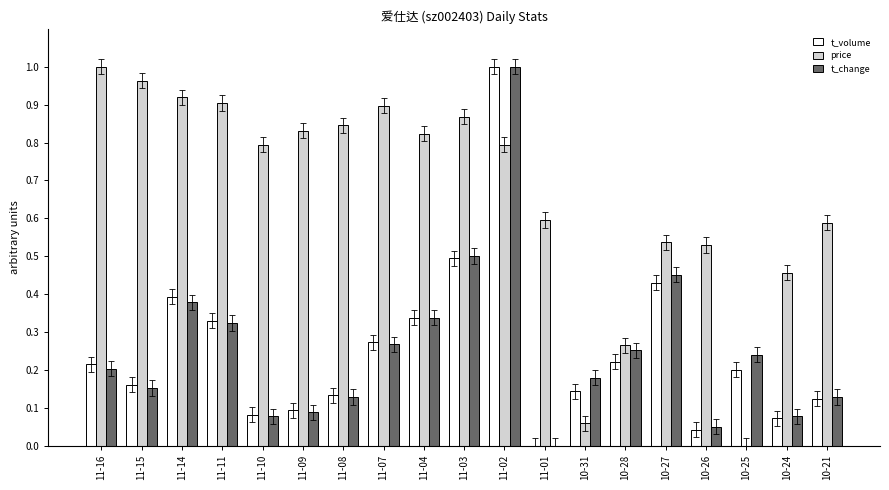

Between 11-07 and 10-31, which series saw the biggest shift?

price